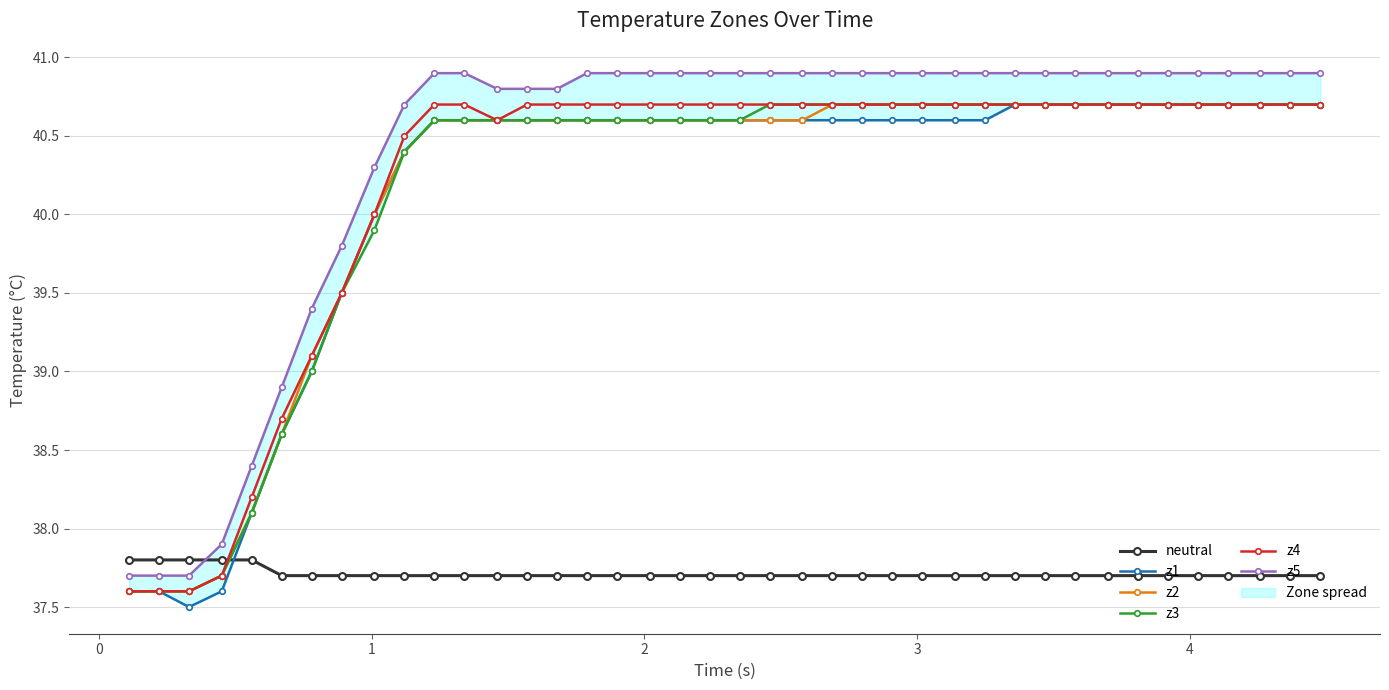

How many neutral values are between 37 and 38?

40